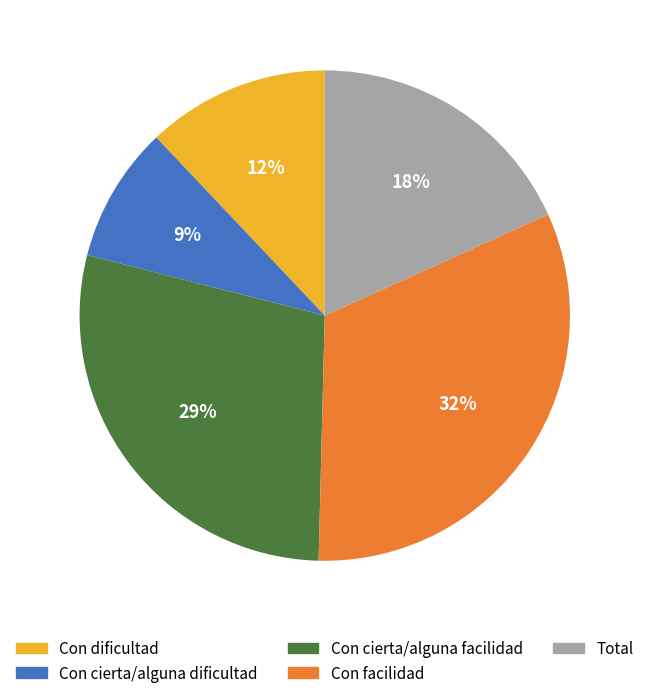

Does any single category account for the majority?

No